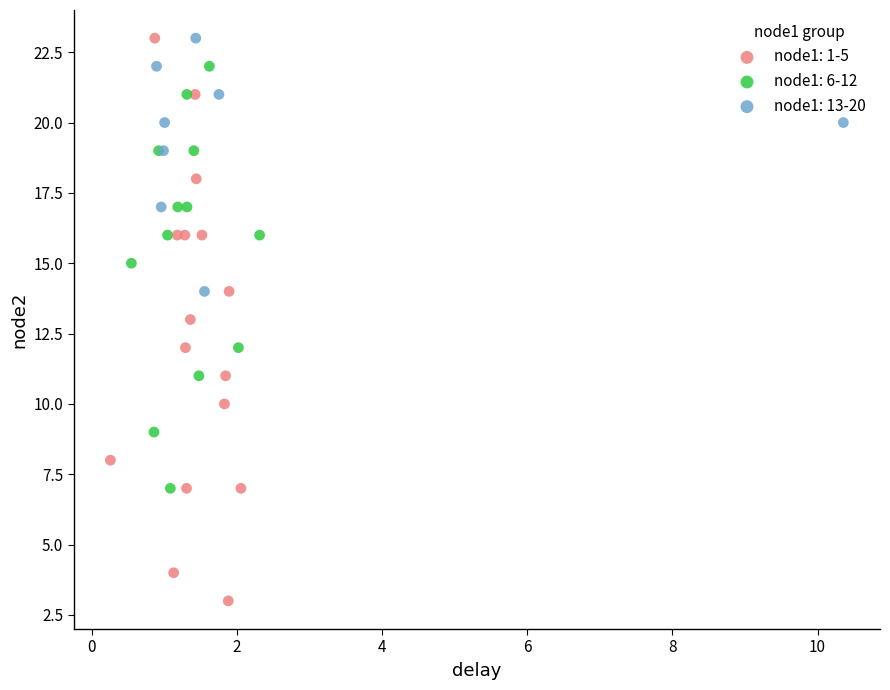

Which series contains the lowest Y value?

node1: 1-5